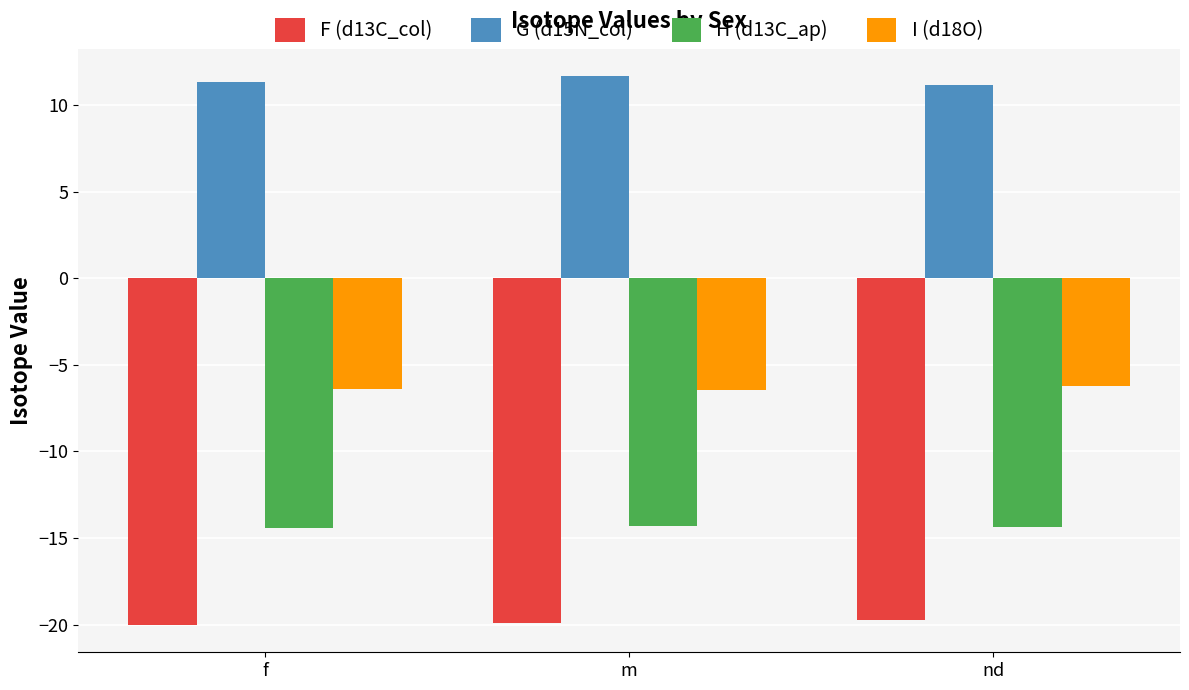

Rank the series by their maximum value, from highest to lowest.

G (d15N_col), I (d18O), H (d13C_ap), F (d13C_col)